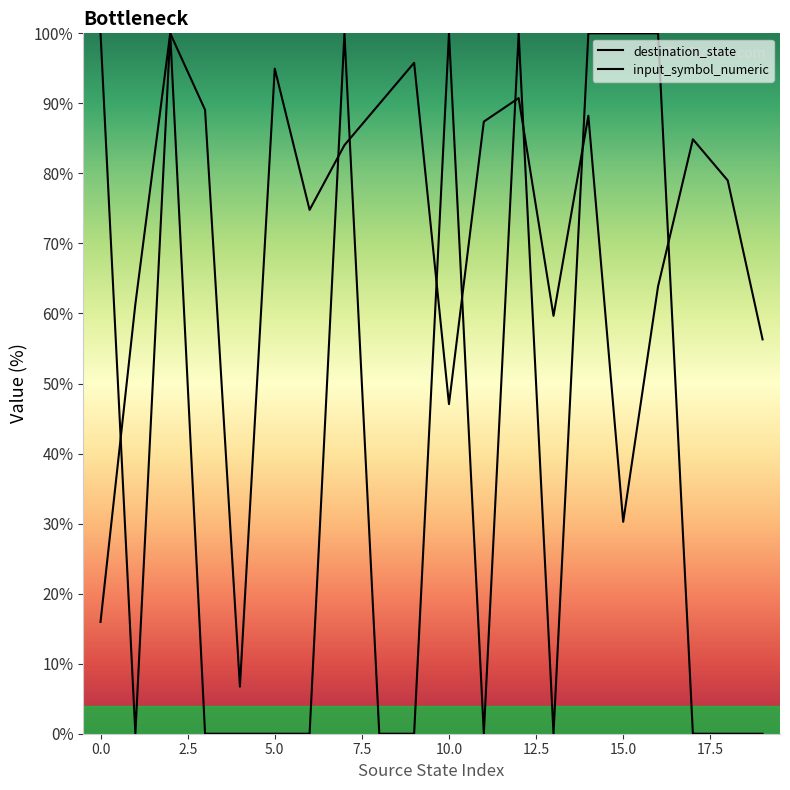

Rank the series at 5 from lowest to highest value.

input_symbol_numeric, destination_state